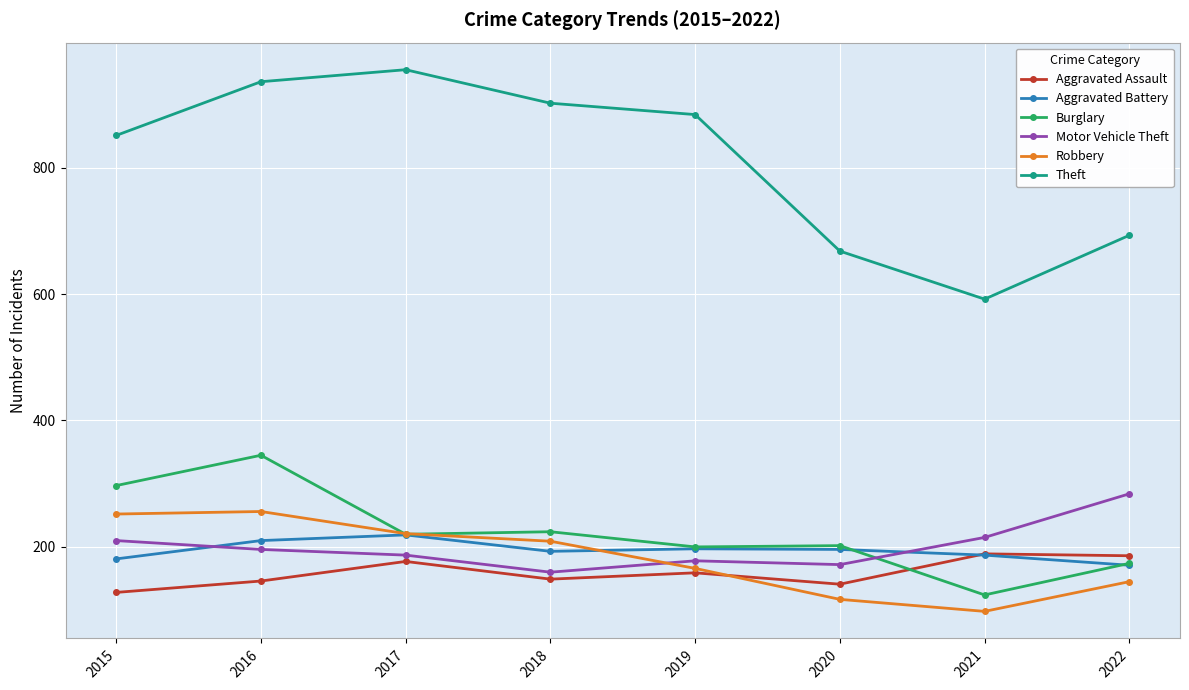

True or false: Robbery and Theft intersect in this chart.

False